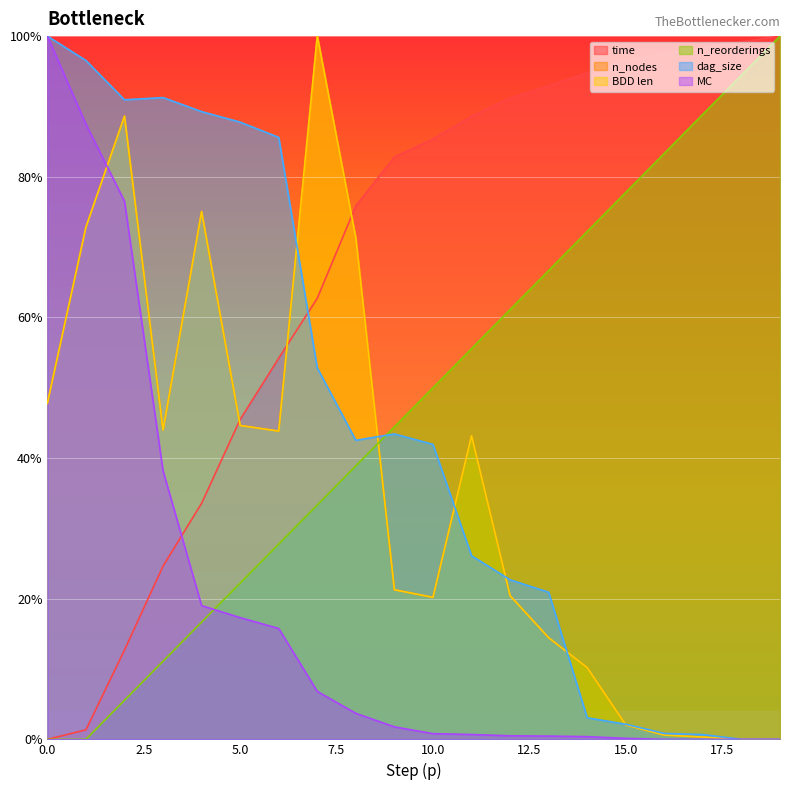

What is the value of the dag_size point at the 15th from the left?

3.1